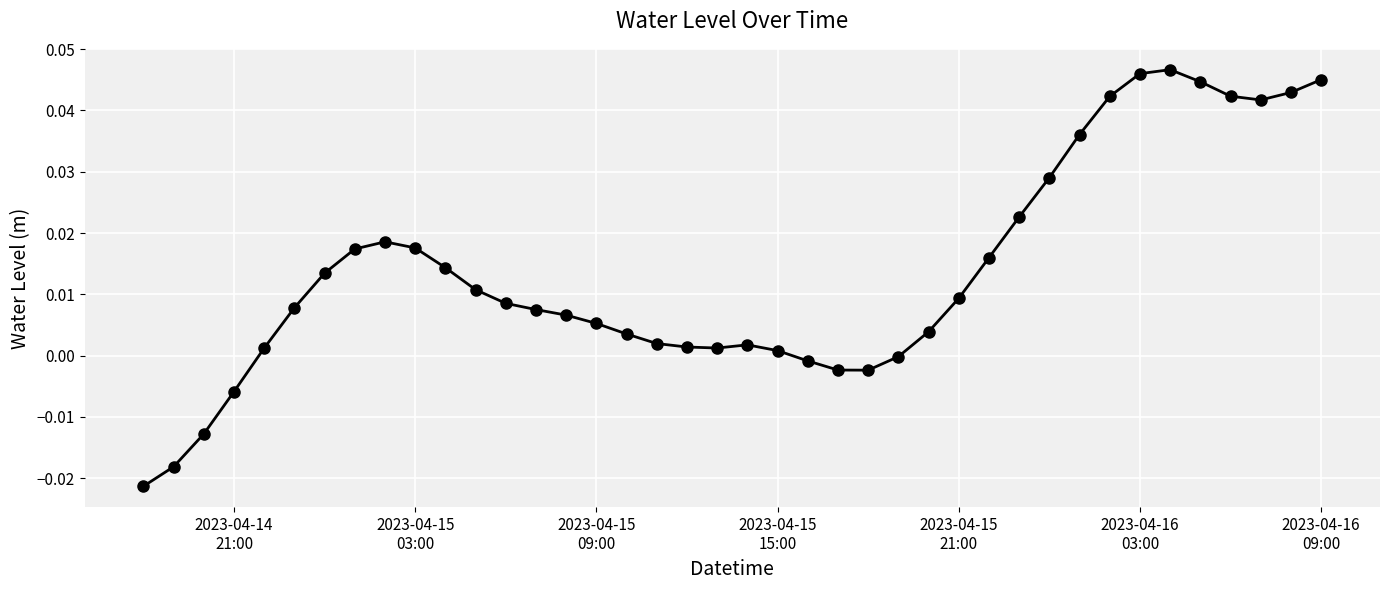

True or false: the data has more than 1 interior local peaks.

True